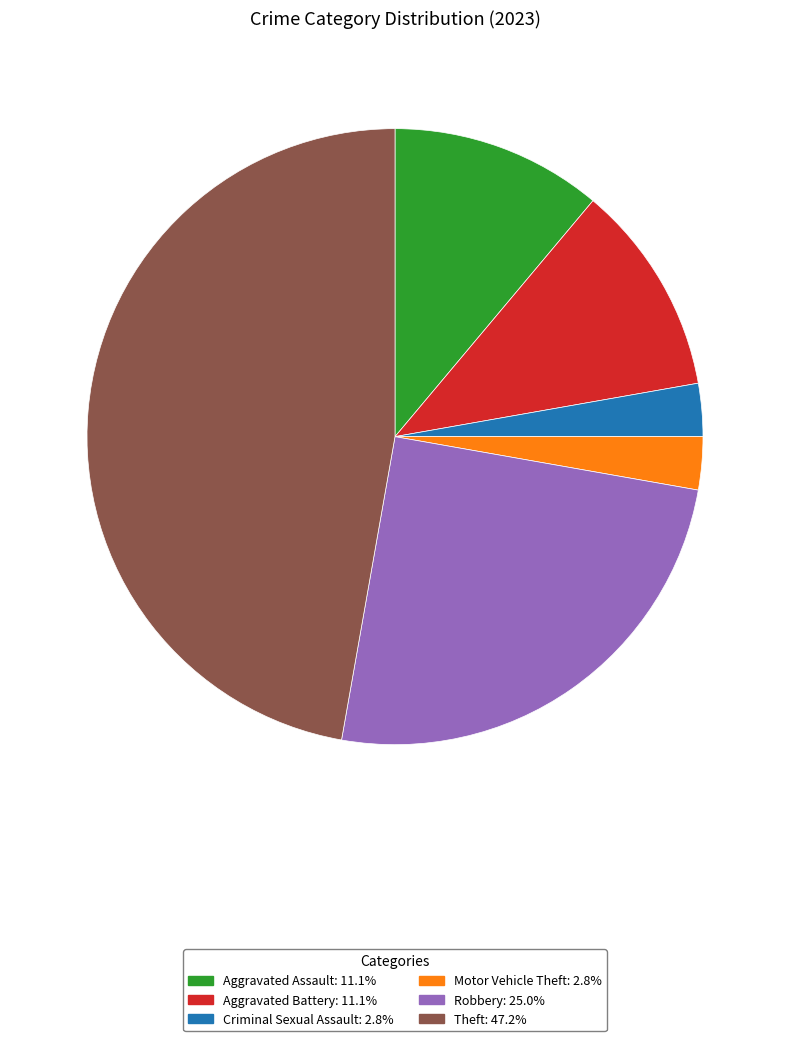

Which slice is the largest?

Theft